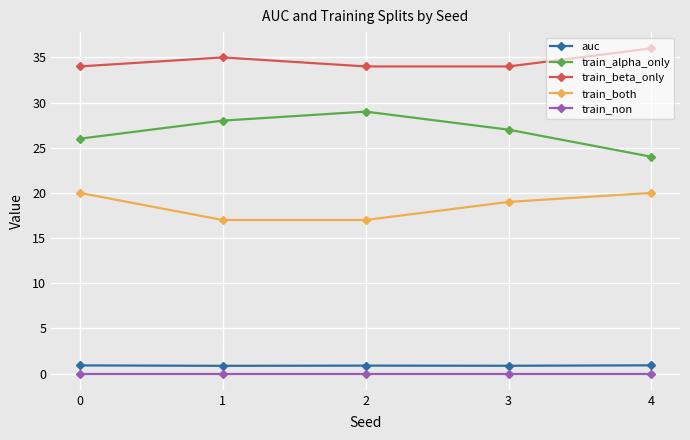

The train_both series shows 6.7 at 2. True or false?

False